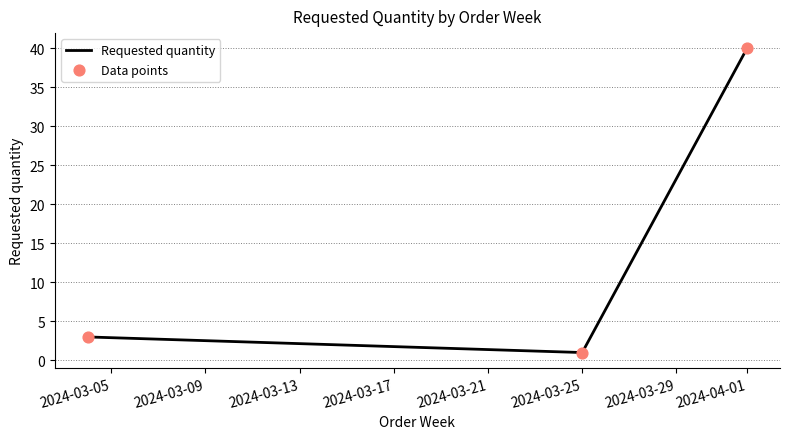

What is the sum of all values?

44